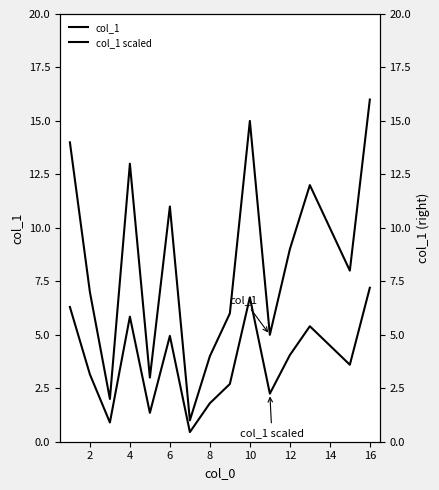

Reading left to right, what are all the values shown in this chart?

col_1: 14.0	7.0	2.0	13.0	3.0	11.0	1.0	4.0	6.0	15.0	5.0	9.0	12.0	10.0	8.0	16.0
col_1 scaled: 6.3	3.1	0.9	5.9	1.4	5.0	0.5	1.8	2.7	6.8	2.2	4.0	5.4	4.5	3.6	7.2